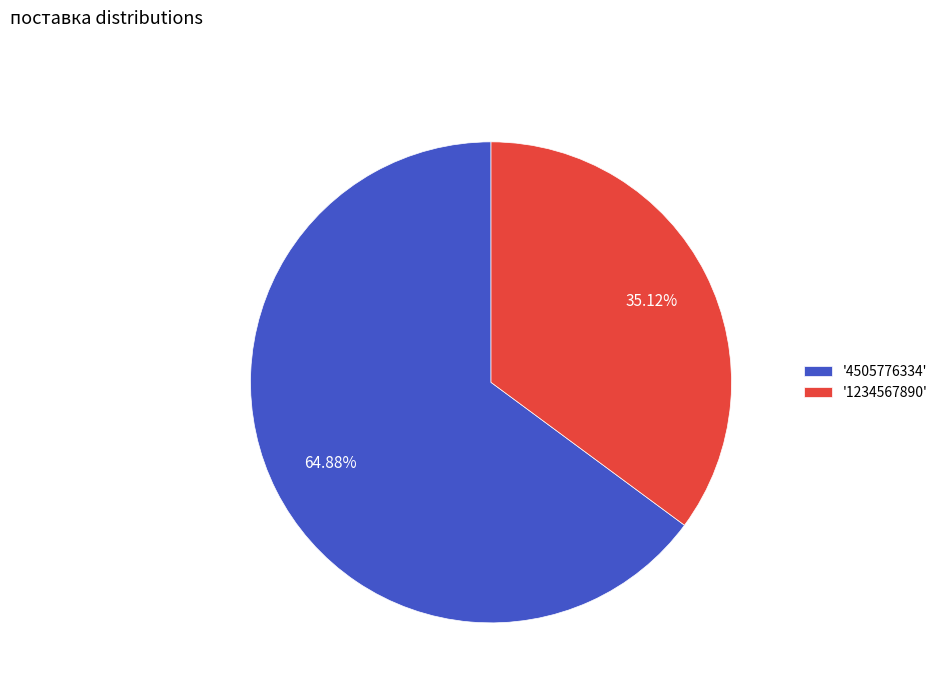

Combined, do '4505776334' and '1234567890' account for over 50%?

Yes